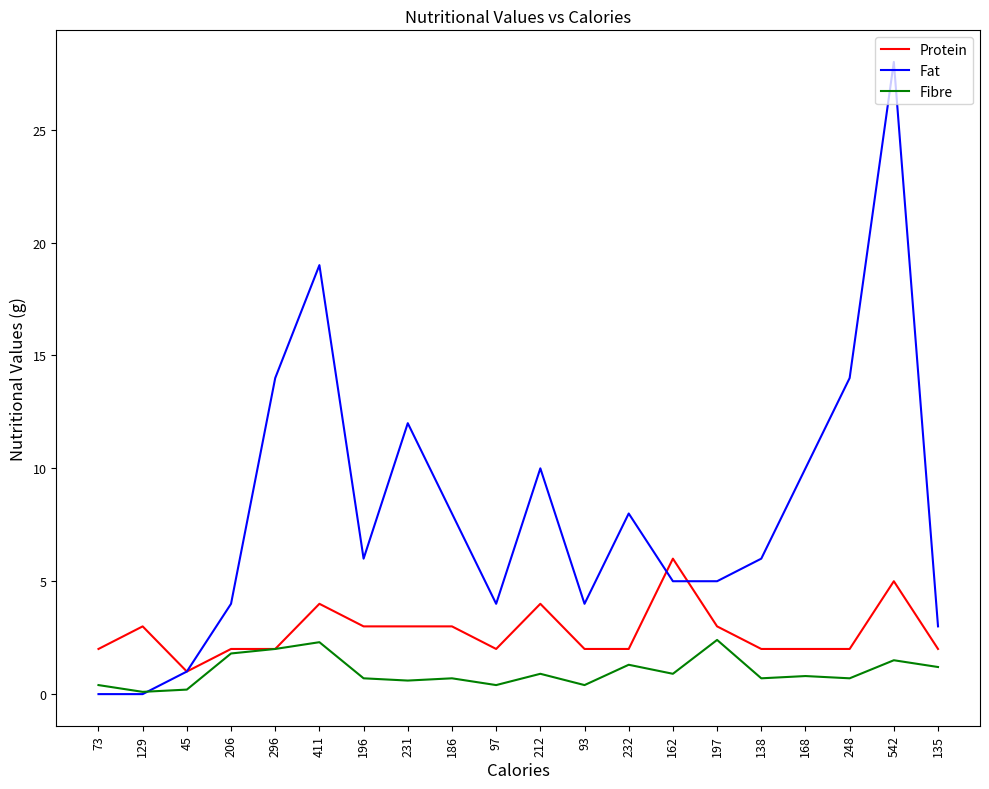

What is the average value of the Fibre series?

1.0